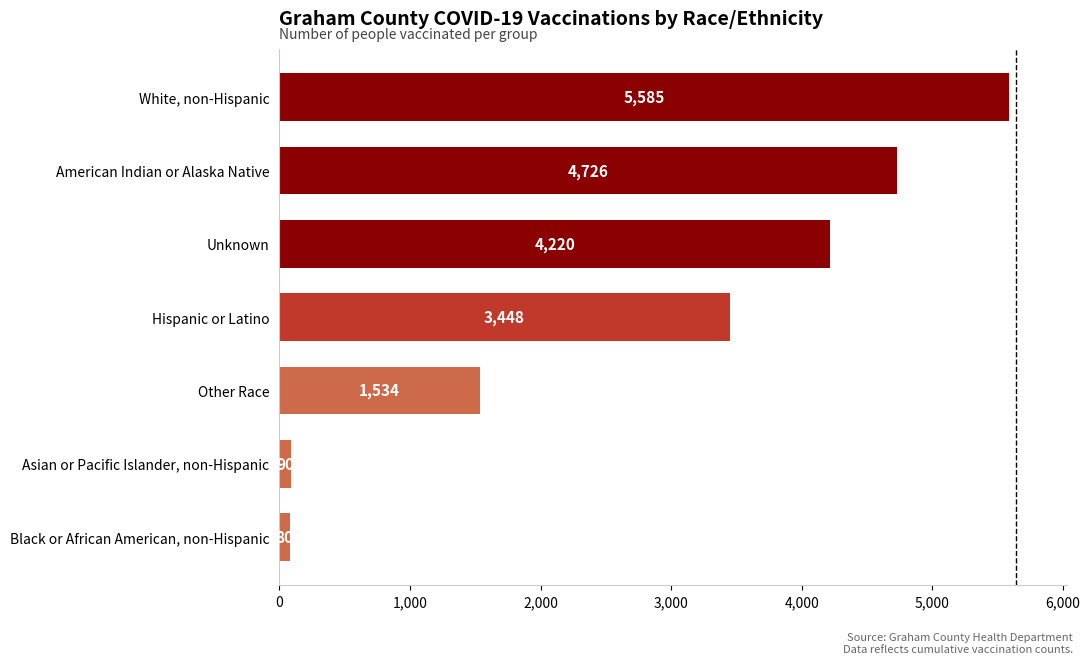

Rank the categories by value from lowest to highest.

Black or African American, non-Hispanic, Asian or Pacific Islander, non-Hispanic, Other Race, Hispanic or Latino, Unknown, American Indian or Alaska Native, White, non-Hispanic